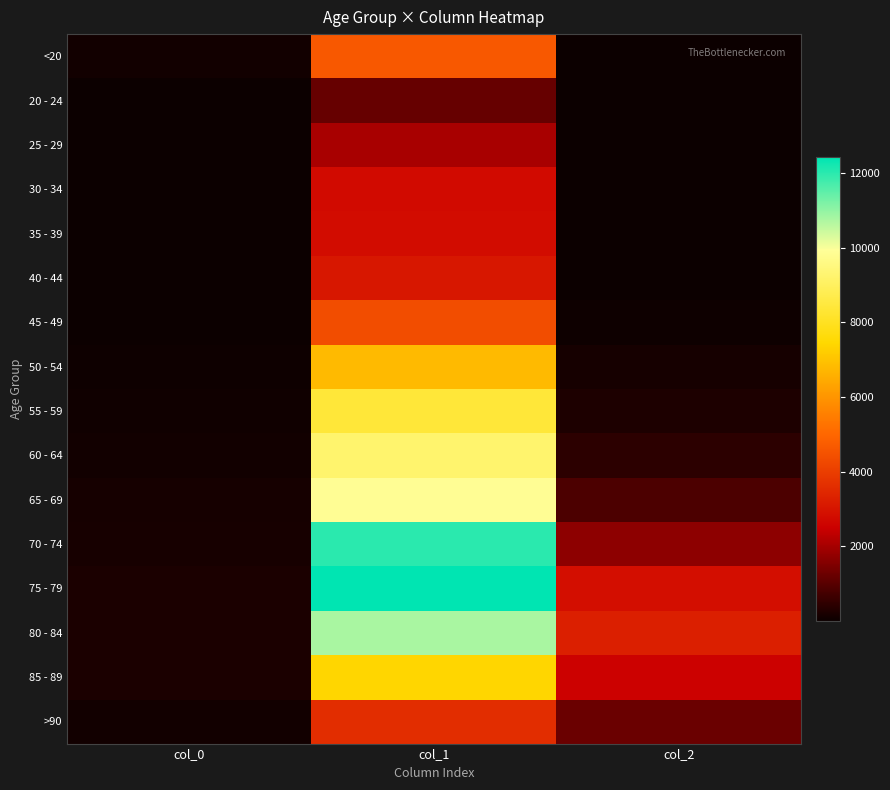

What is the spread (max minus min) of values at col_0?

215